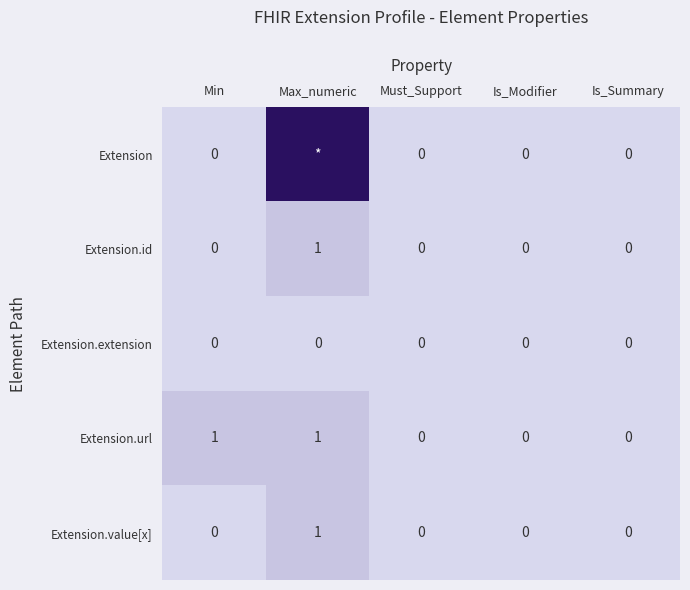

True or false: Extension.url has a value of 1 at Min.

True